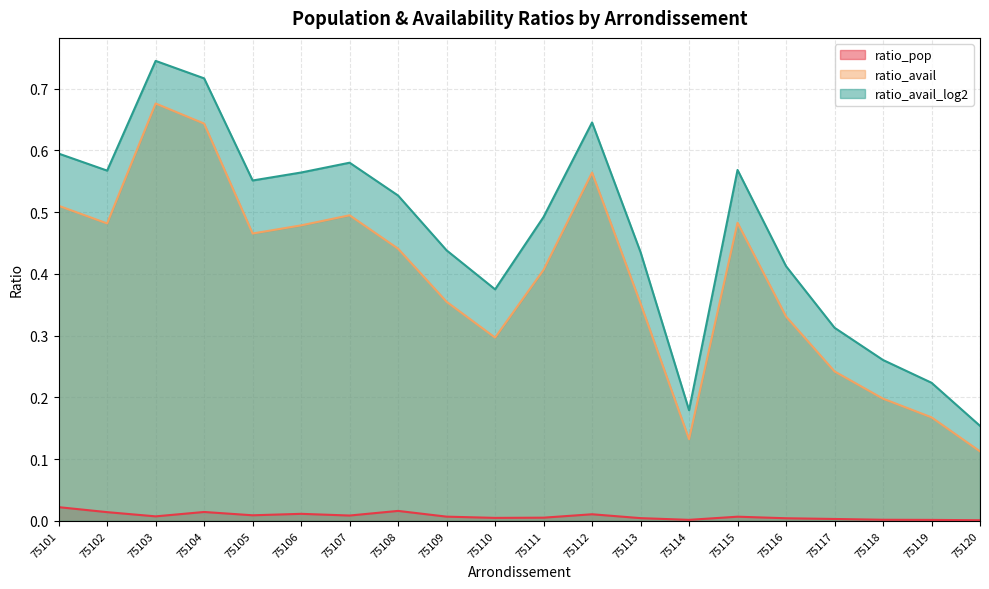

Reading right to left, transcribe all the data shown in this chart.

ratio_pop: 0.0	0.0	0.0	0.0	0.0	0.0	0.0	0.0	0.0	0.0	0.0	0.0	0.0	0.0	0.0	0.0	0.0	0.0	0.0	0.0
ratio_avail: 0.1	0.2	0.2	0.2	0.3	0.5	0.1	0.4	0.6	0.4	0.3	0.4	0.4	0.5	0.5	0.5	0.6	0.7	0.5	0.5
ratio_avail_log2: 0.2	0.2	0.3	0.3	0.4	0.6	0.2	0.4	0.6	0.5	0.4	0.4	0.5	0.6	0.6	0.6	0.7	0.7	0.6	0.6